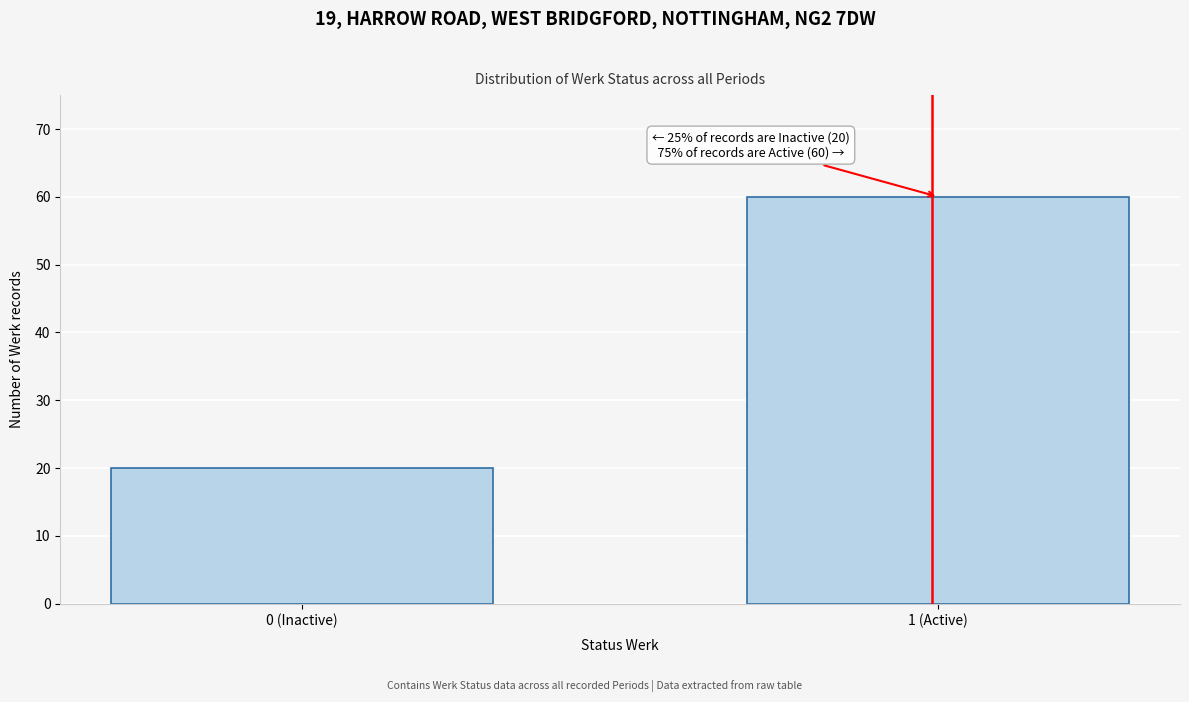

Reading left to right, what are all the values shown in this chart?

0 (Inactive)=20	1 (Active)=60